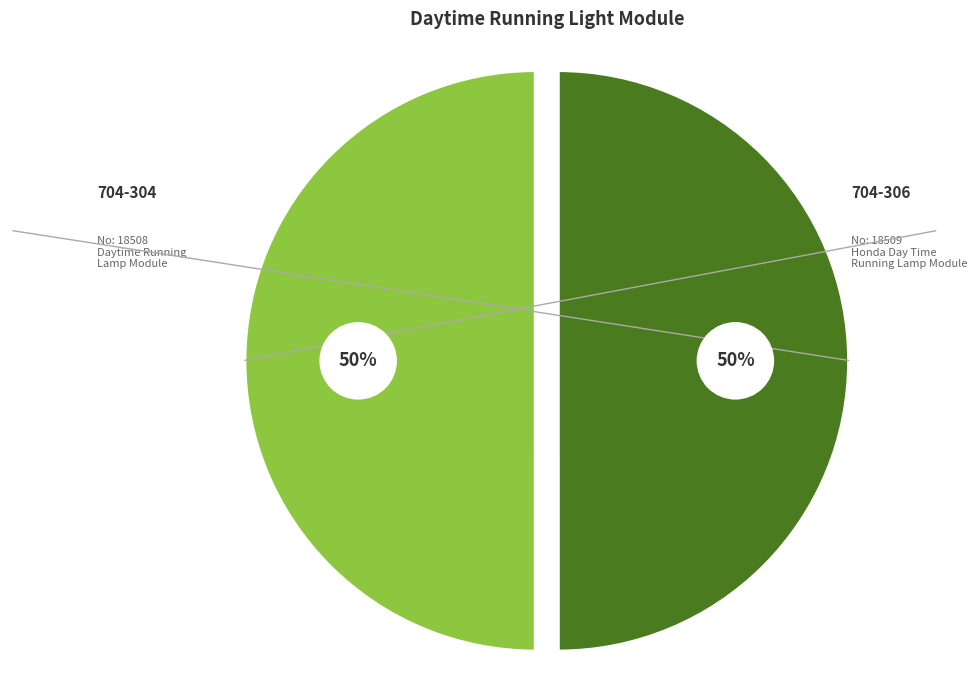

What percentage is NOT represented by 704-304?

50.0%